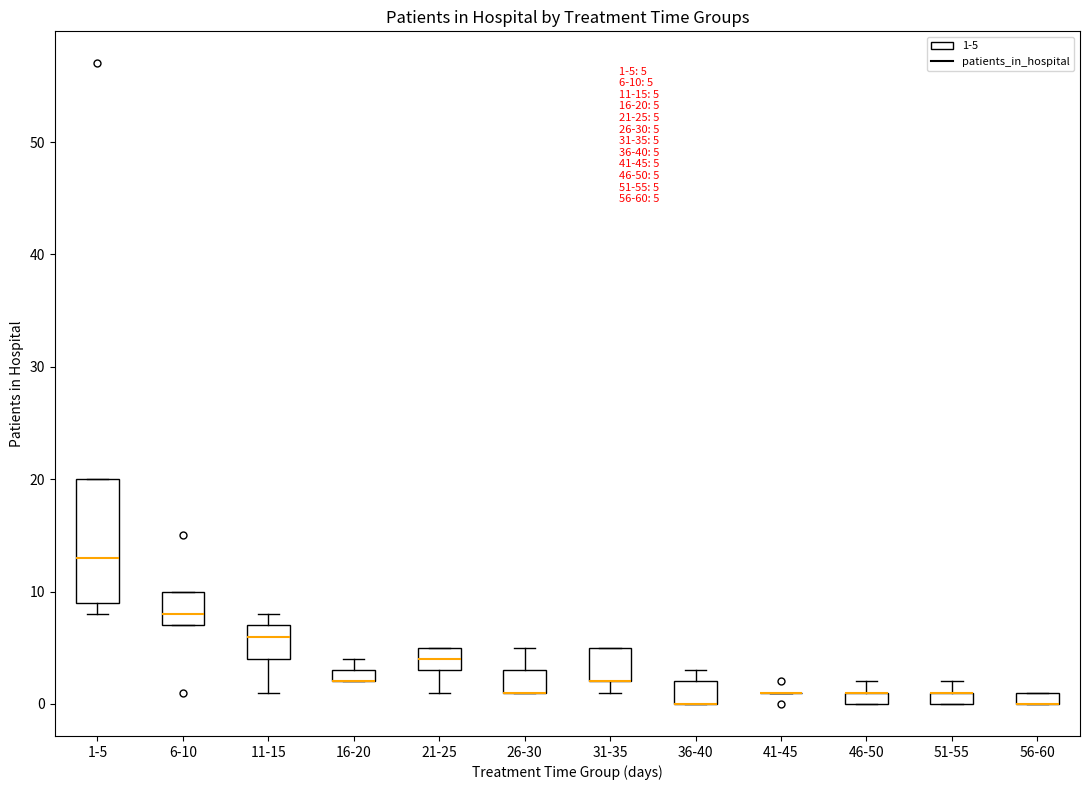

Comparing the boxes themselves (not the whiskers), which one is the tallest?

1-5